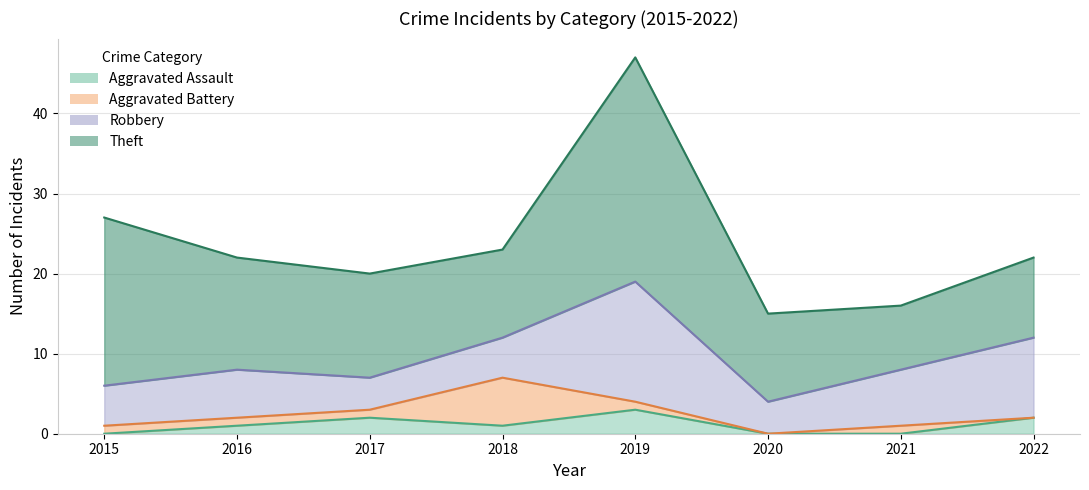

Rank the series at 2016 from lowest to highest value.

Aggravated Assault, Aggravated Battery, Robbery, Theft